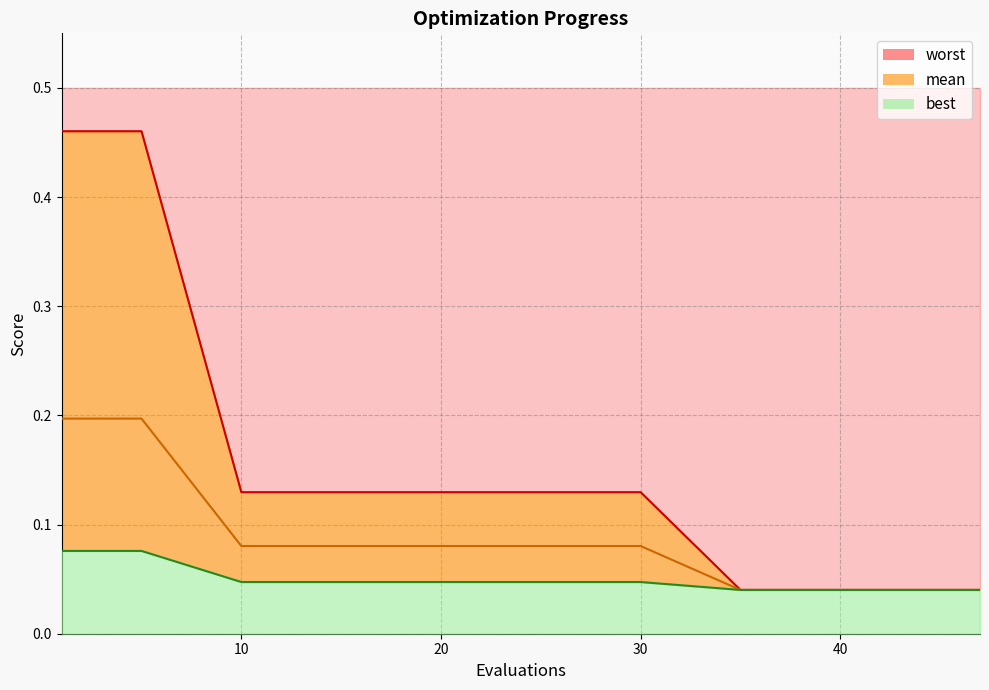

At which category is the sum across all series the highest?

1